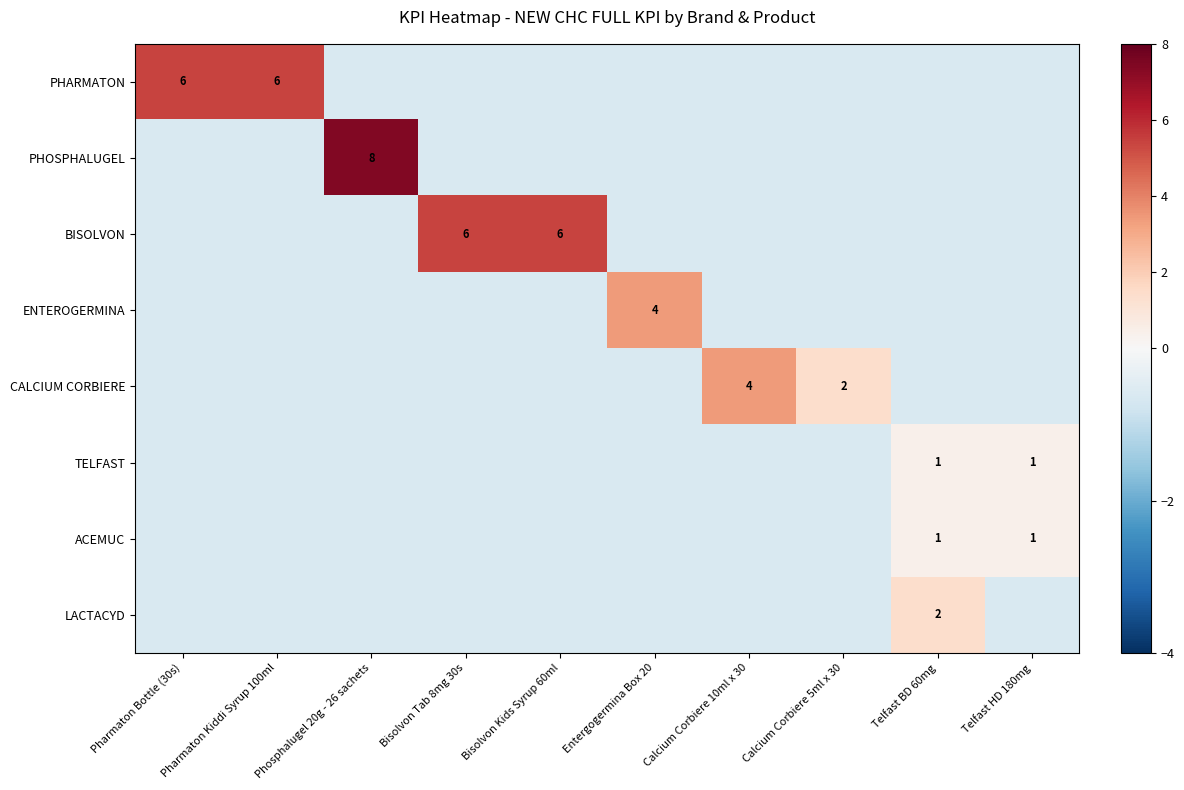

How many values in the BISOLVON series exceed 0?

2